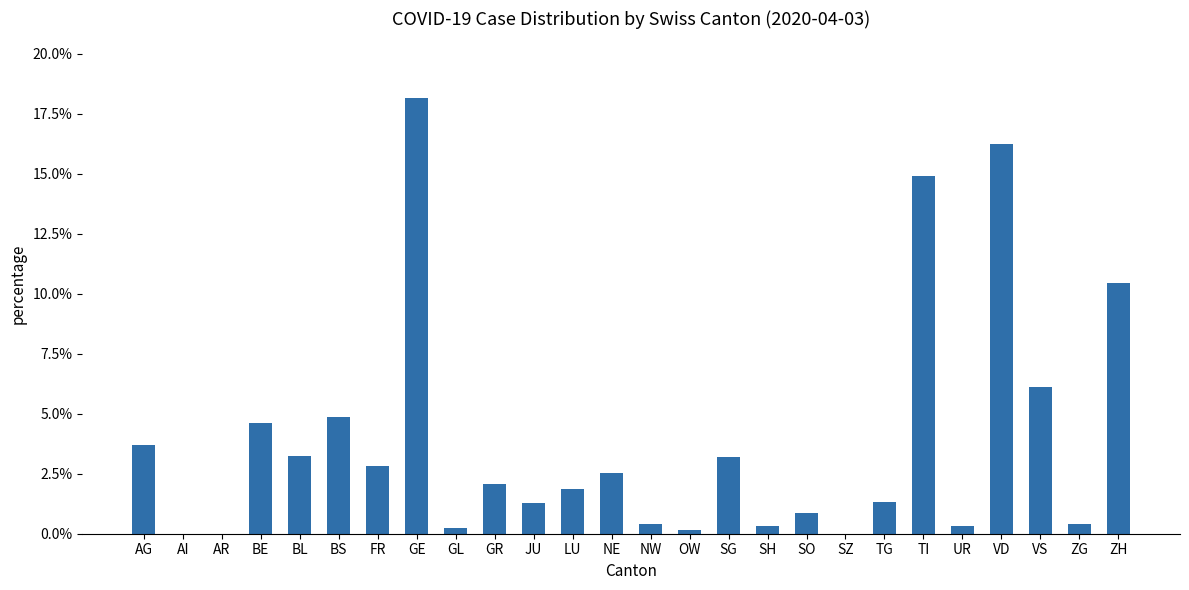

Does the chart contain stacked bars?

No